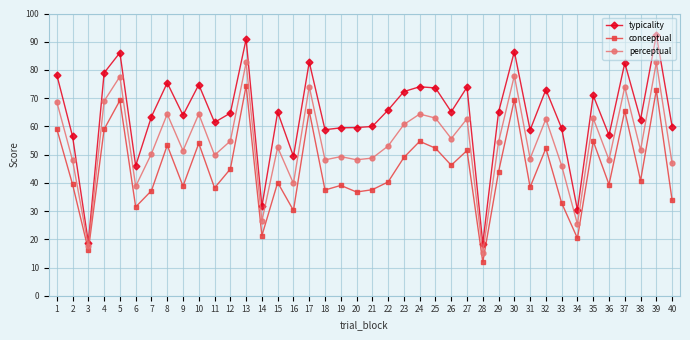

What is the value of the typicality point at the 31st from the left?

58.7